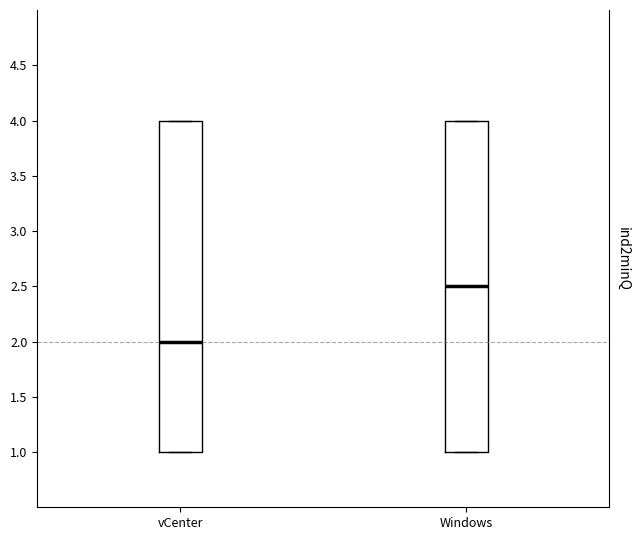

Where does the median line of the box for vCenter sit on the y-axis? The values are not printed on the chart, so give them approximately, as read against the axis.

2.0